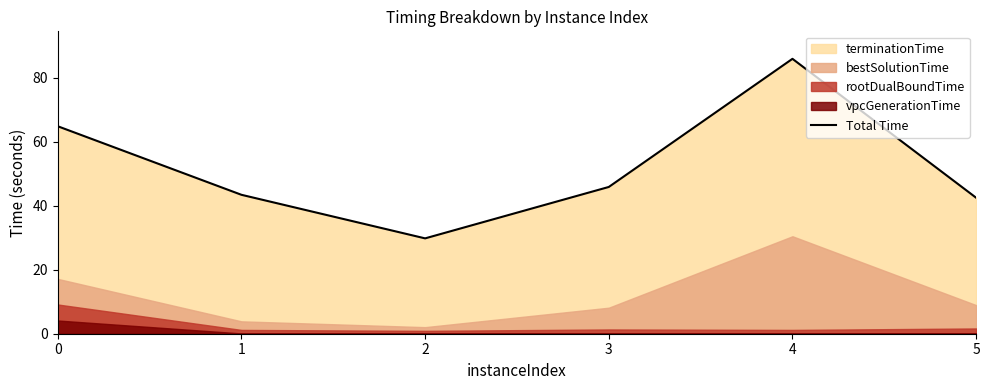

How many lines are shown in the chart?

1